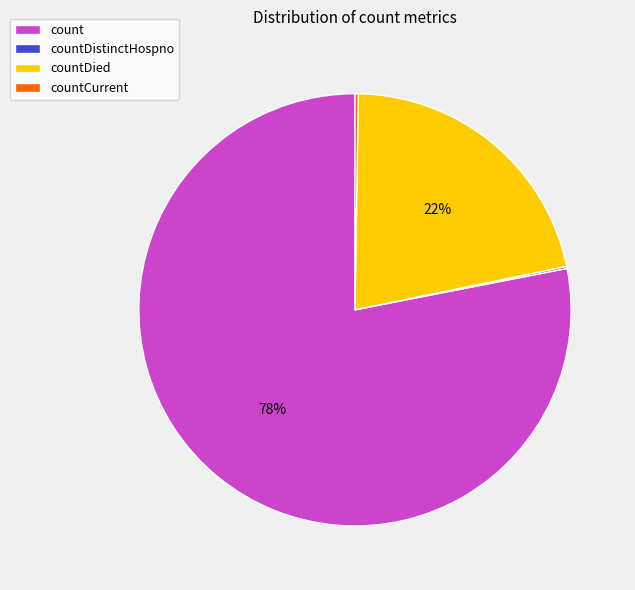

What is the largest slice in the pie chart?

count